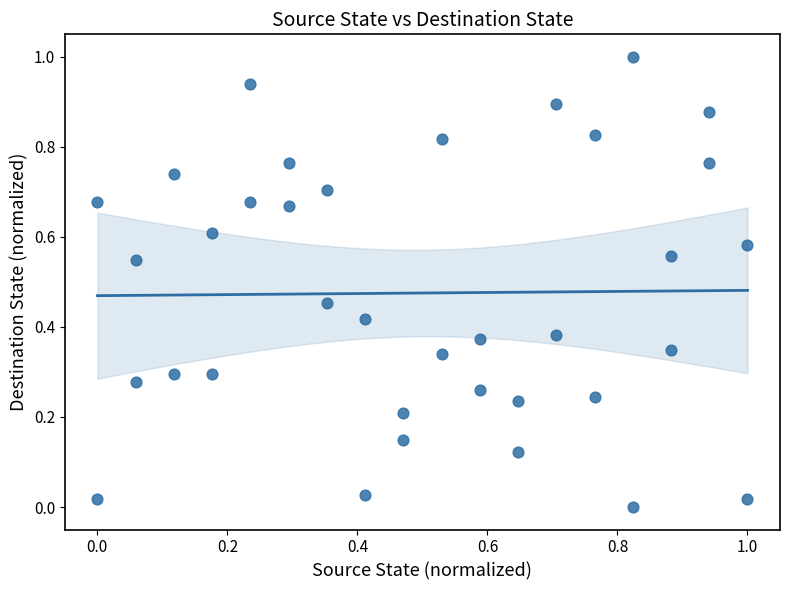

What is the range of Y values (max minus min)?

1.0